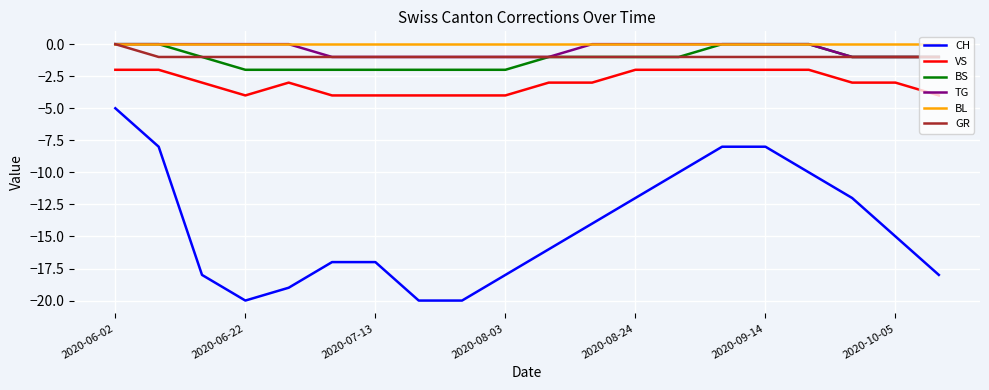

What is the lowest value of the VS series?

-4